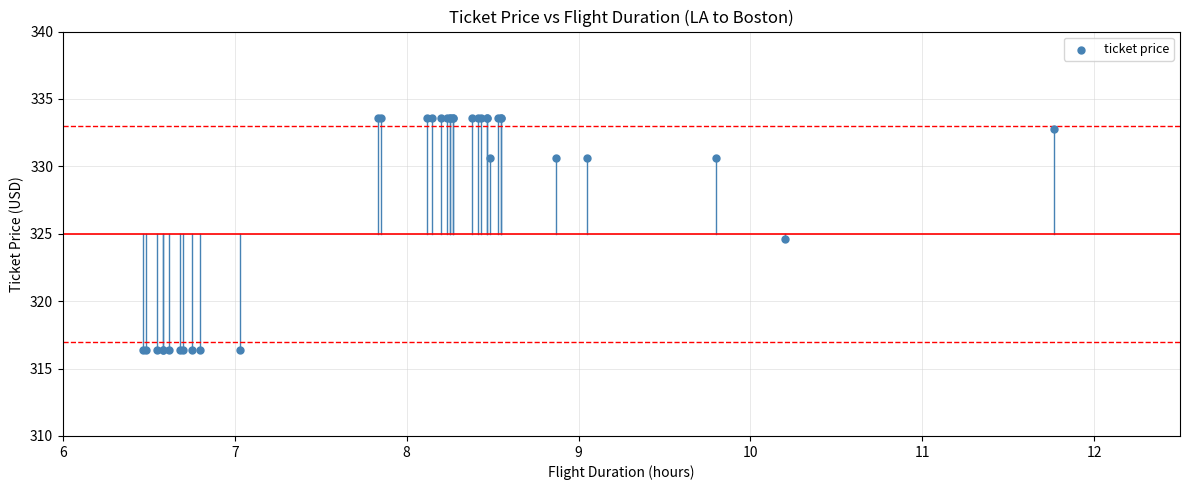

What Y value in the scatter plot is closest to 325?

324.6